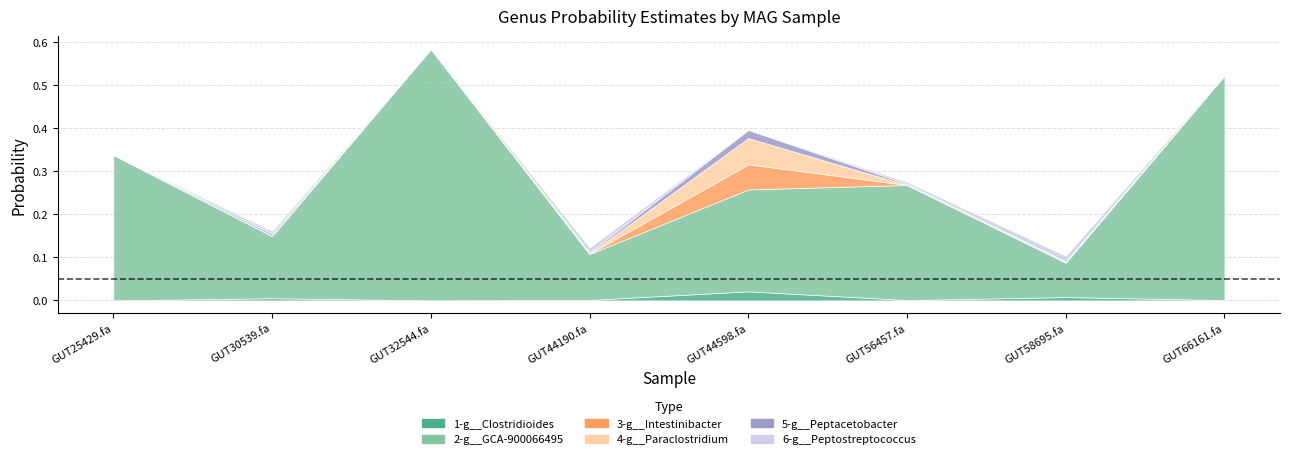

Which category has the highest value in the 5-g__Peptacetobacter series?

even_MAG-GUT44598.fa